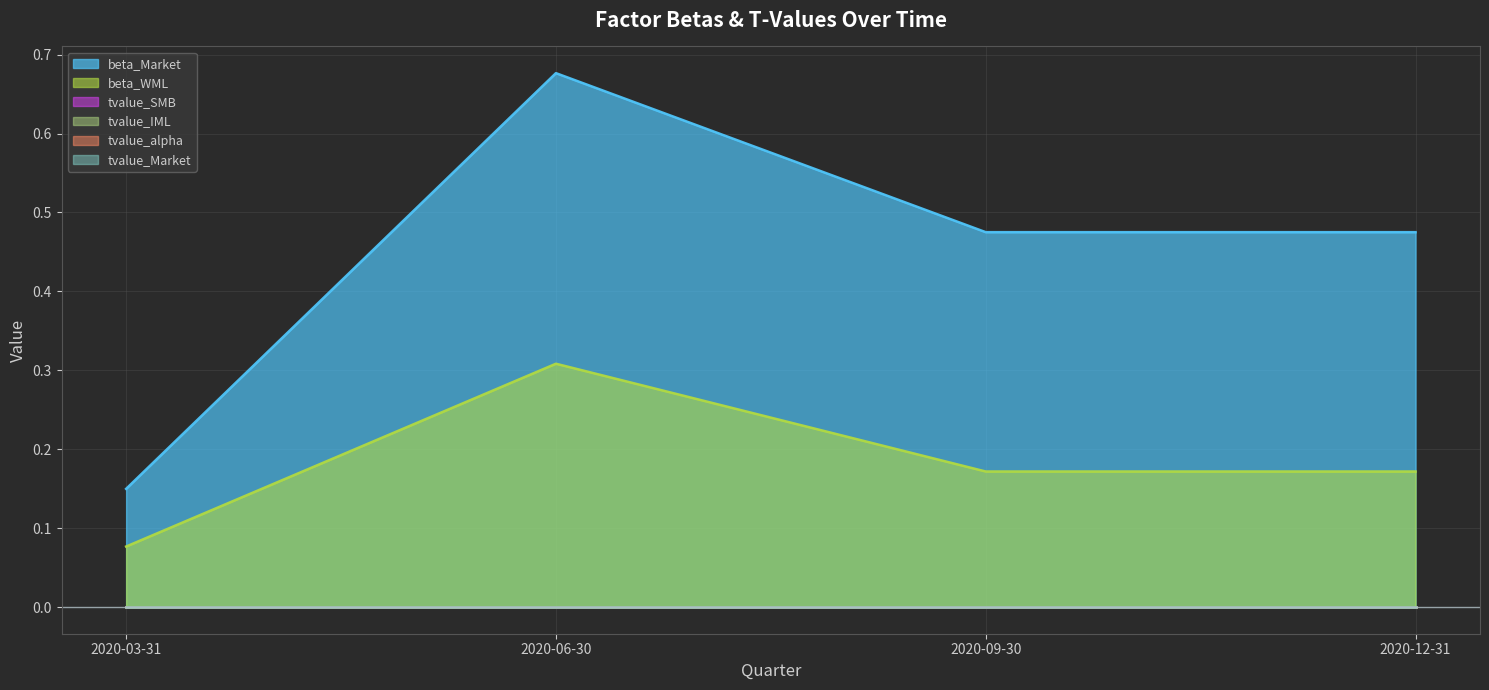

How many lines are shown in the chart?

6